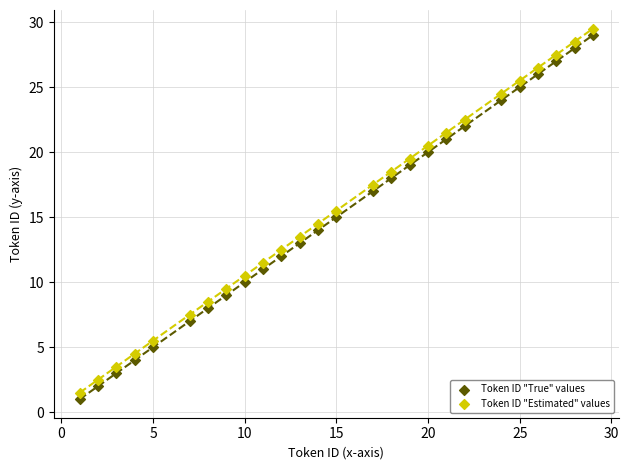

Across all data points, what is the range of X values (max minus min)?

28.0